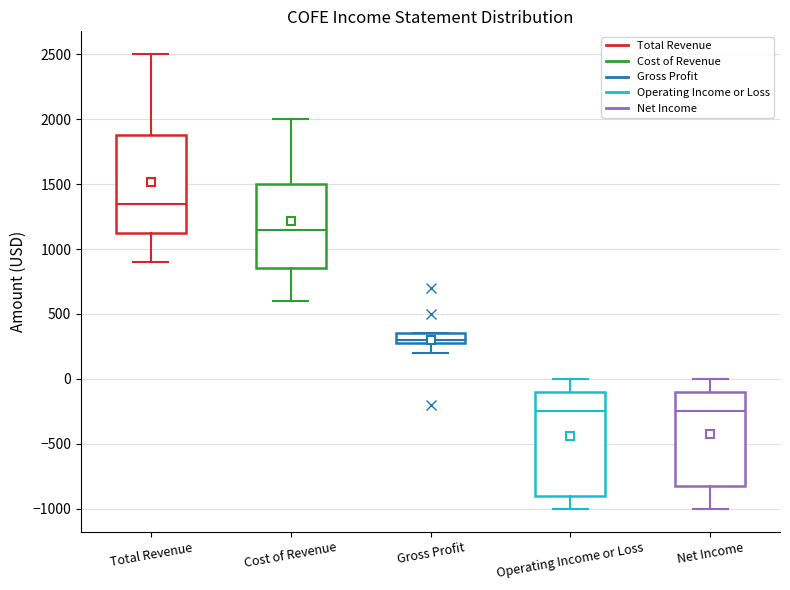

Reading left to right, read every box against the y-axis: the position of its median line, the range the box covers, and the ends of its whiskers. The values are not printed on the chart, so give them approximately, as read against the axis.

Total Revenue: median 1350, box 1150 to 1900, whiskers 900 to 2500
Cost of Revenue: median 1150, box 850 to 1500, whiskers 600 to 2000
Gross Profit: median 300 (just above the box's lower edge), box 300 to 350, whiskers 200 to 350
Operating Income or Loss: median -250, box -900 to -100, whiskers -1000 to 0
Net Income: median -250, box -800 to -100, whiskers -1000 to 0